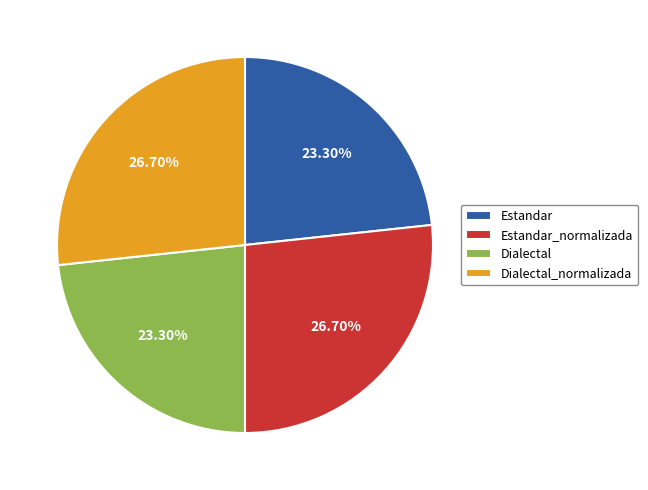

To the nearest percent, what percentage of the pie is Dialectal?

23%